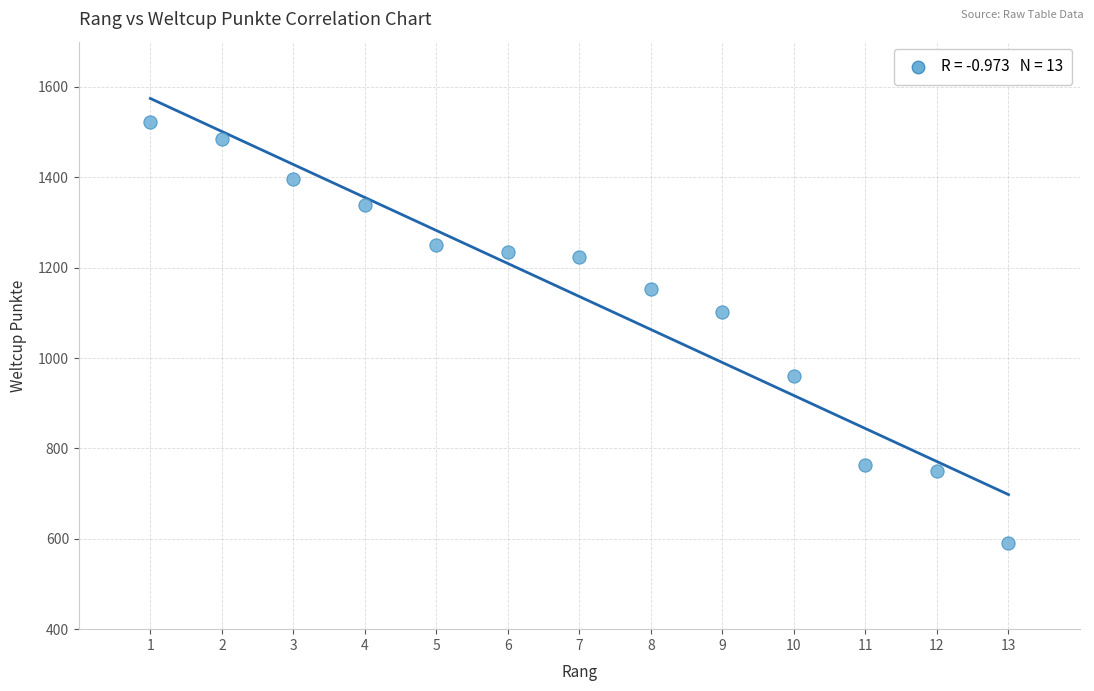

What is the range of X values (max minus min)?

12